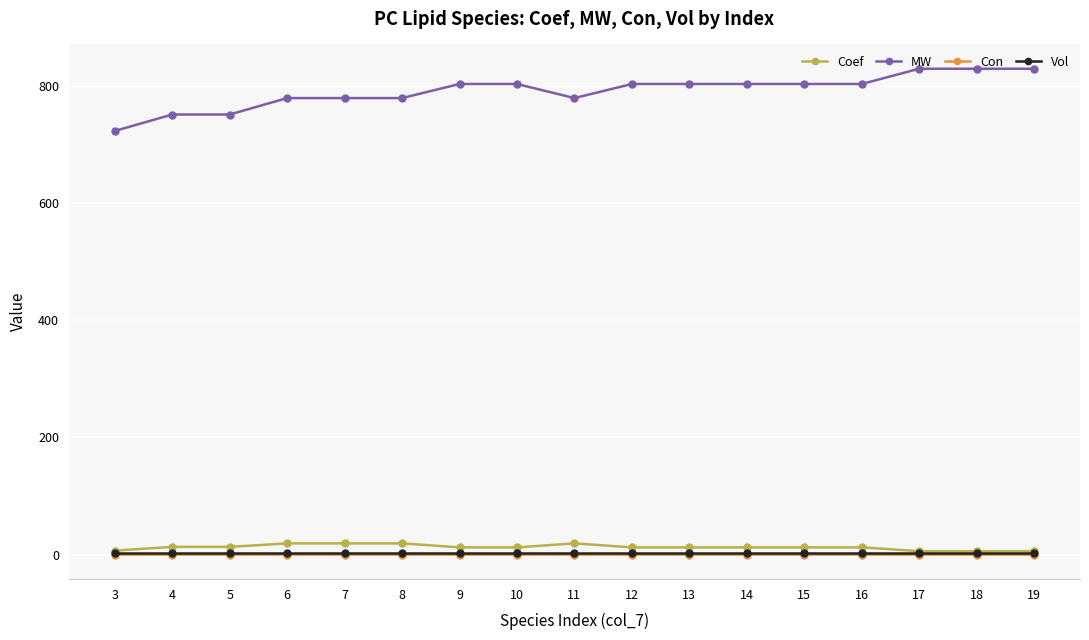

What is the difference between the maximum and second lowest values in the Coef series?

13.2